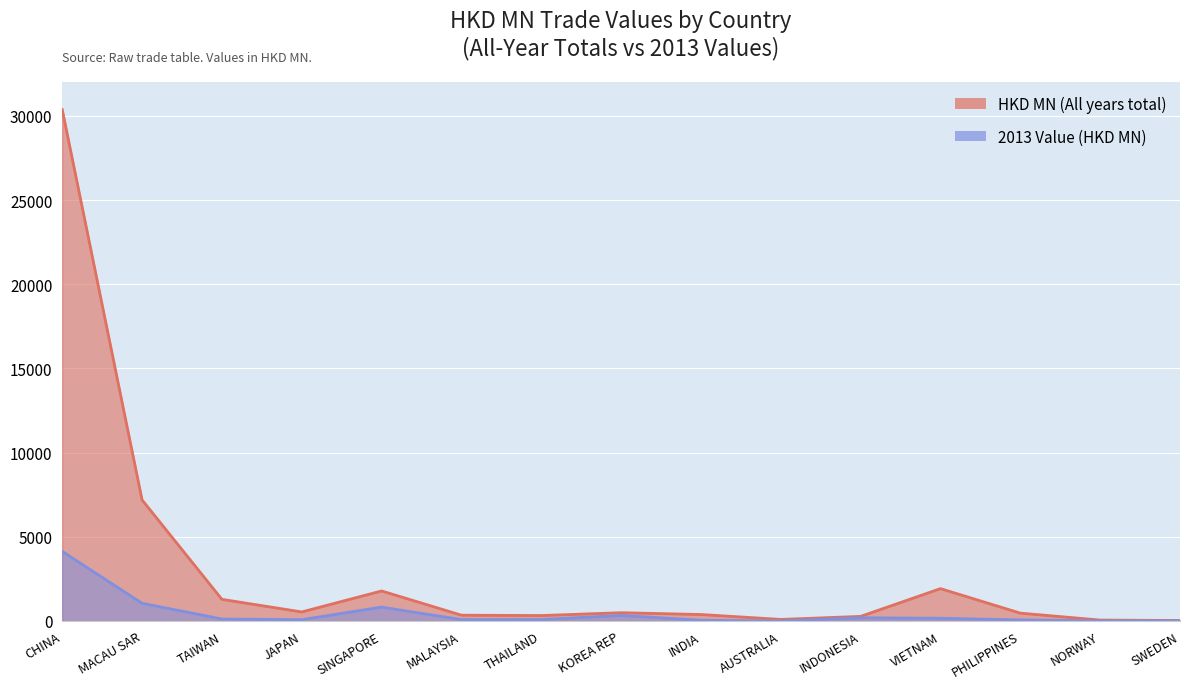

Which series has the largest range (max minus min)?

HKD MN (All years total)